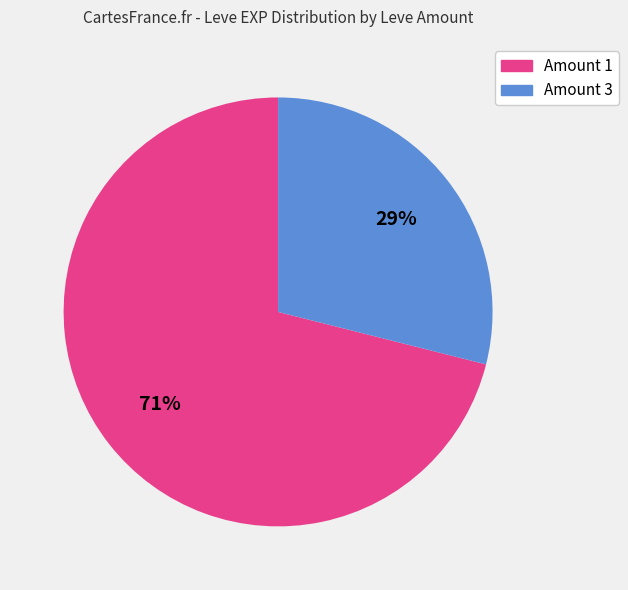

To the nearest percent, what is the average slice percentage?

50%